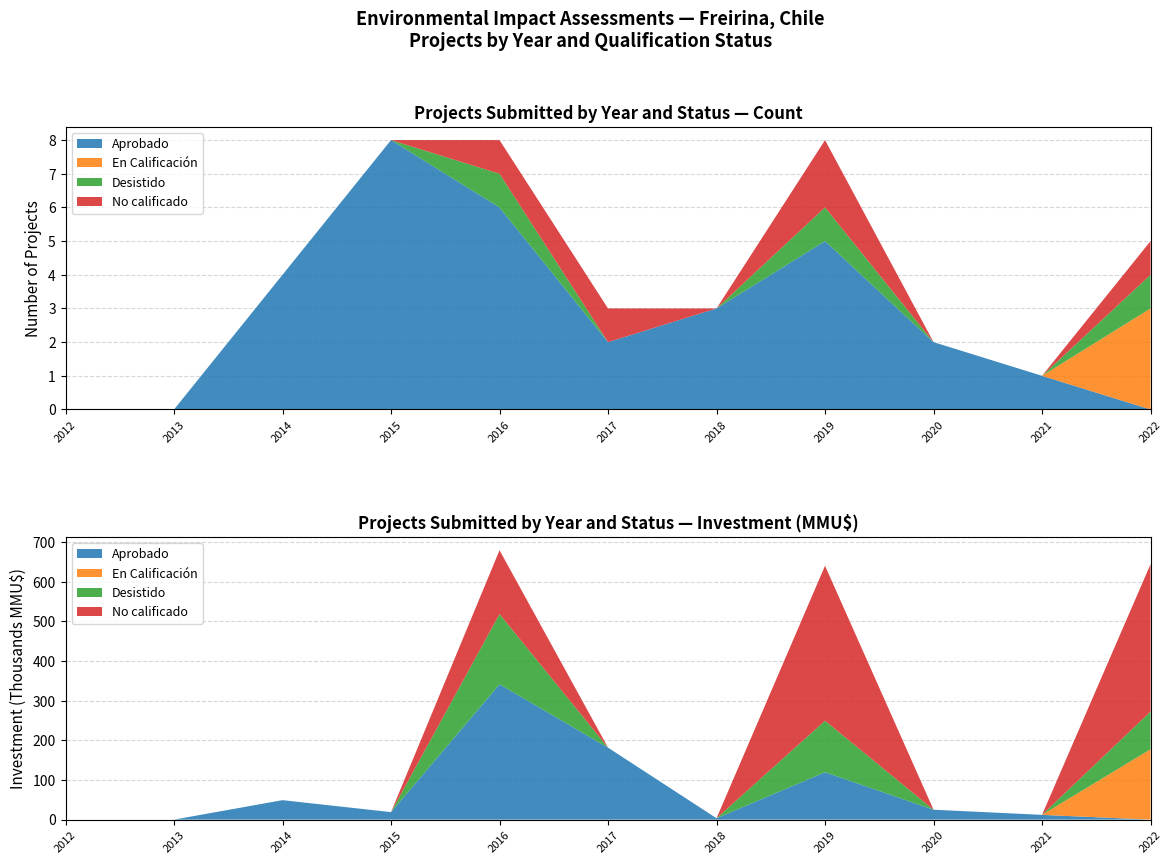

Reading left to right, list all the values displayed in this chart.

Aprobado: 0	0	4	8	6	2	3	5	2	1	0
En Calificación: 0	0	0	0	0	0	0	0	0	0	3
Desistido: 0	0	0	0	1	0	0	1	0	0	1
No calificado: 0	0	0	0	1	1	0	2	0	0	1